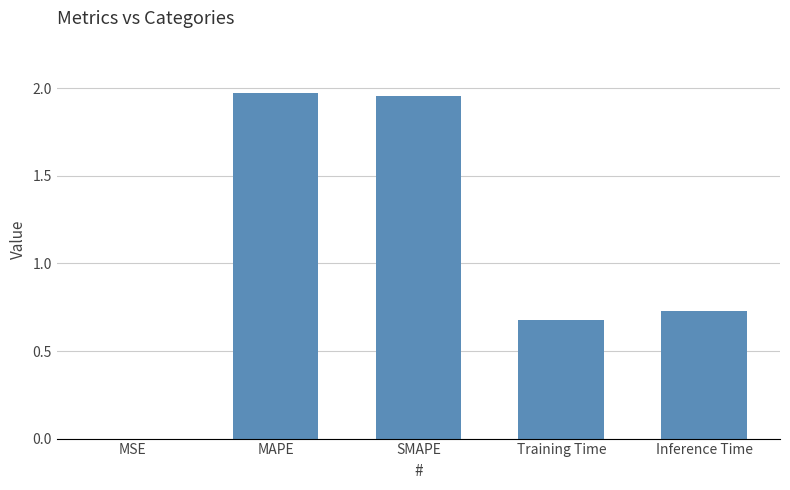

What is the sum of all values?

5.3